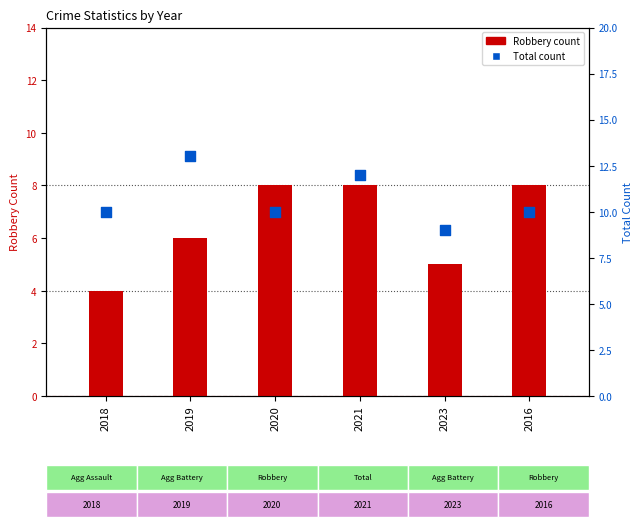

Which series contains the highest Y value?

Total